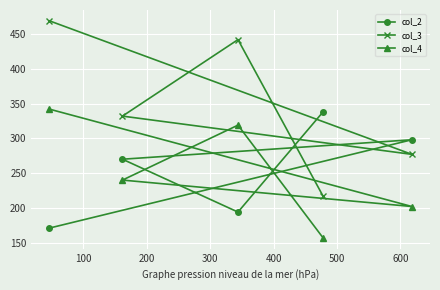

What is the value of the col_4 point at the 1st from the left?

342